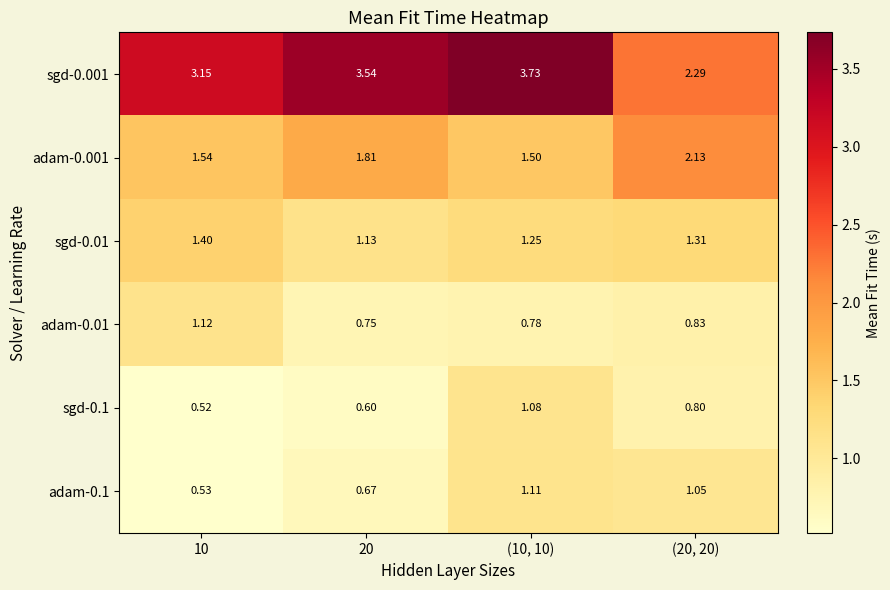

Which category has the lowest value across all series?

10